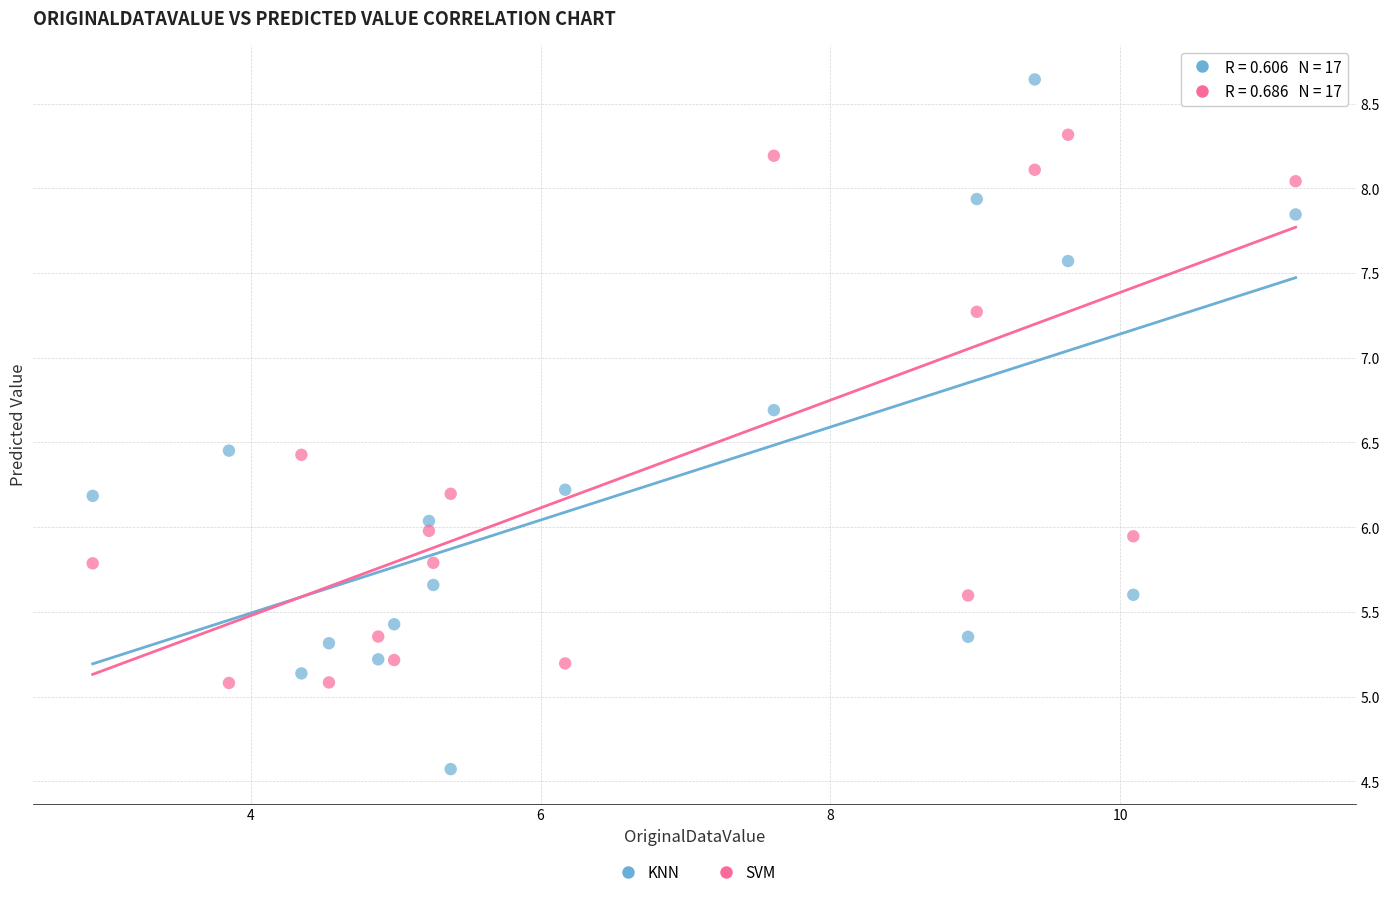

Which series contains the lowest Y value?

KNN